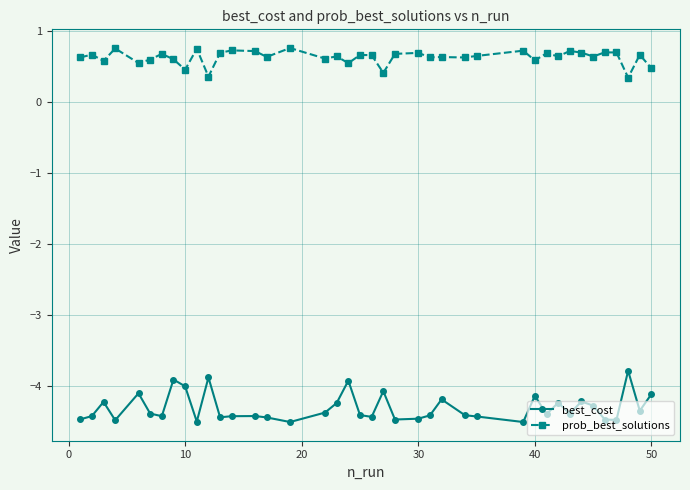

True or false: best_cost and prob_best_solutions intersect in this chart.

False